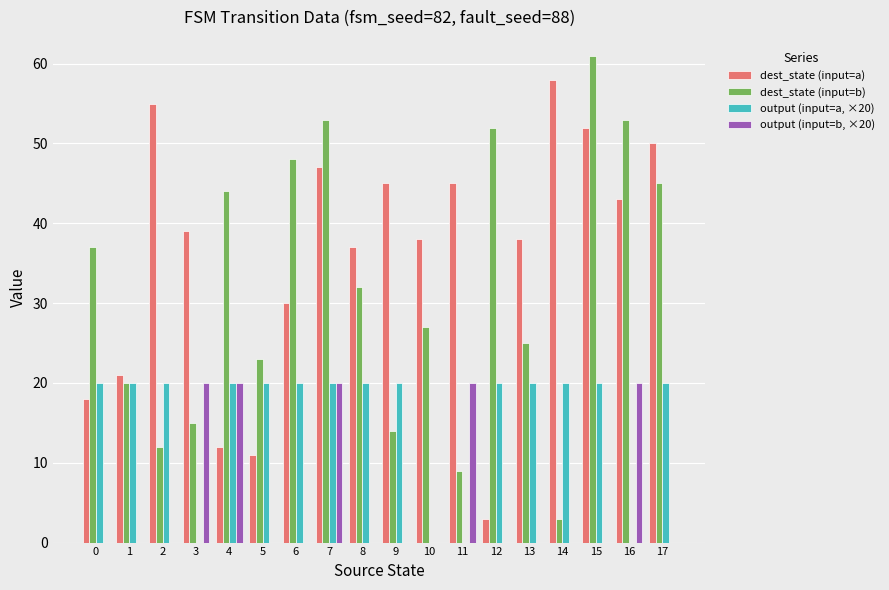

What is the maximum value shown in the chart?

61